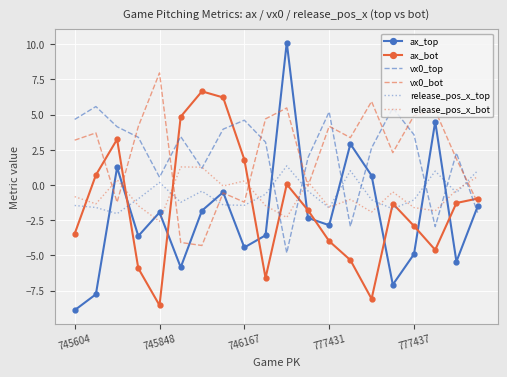

What is the difference between the second highest and second lowest values in the release_pos_x_bot series?

3.6